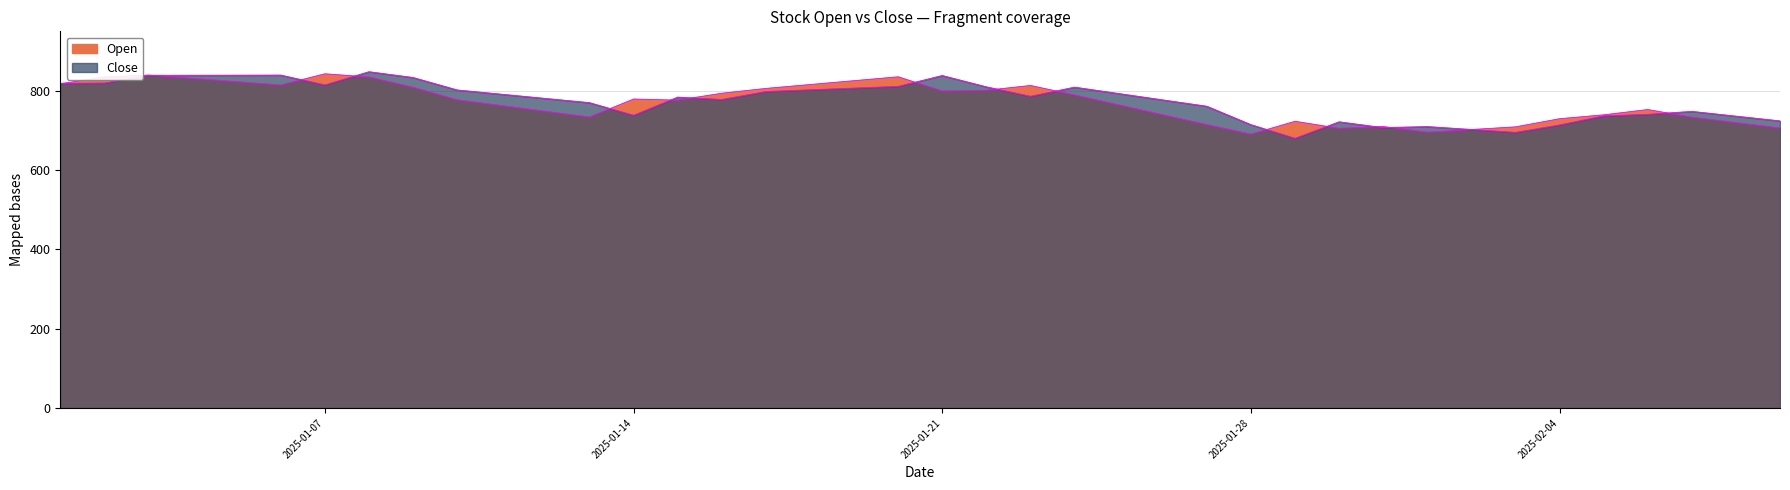

Where does the Open series first go above 777?

2025-01-01